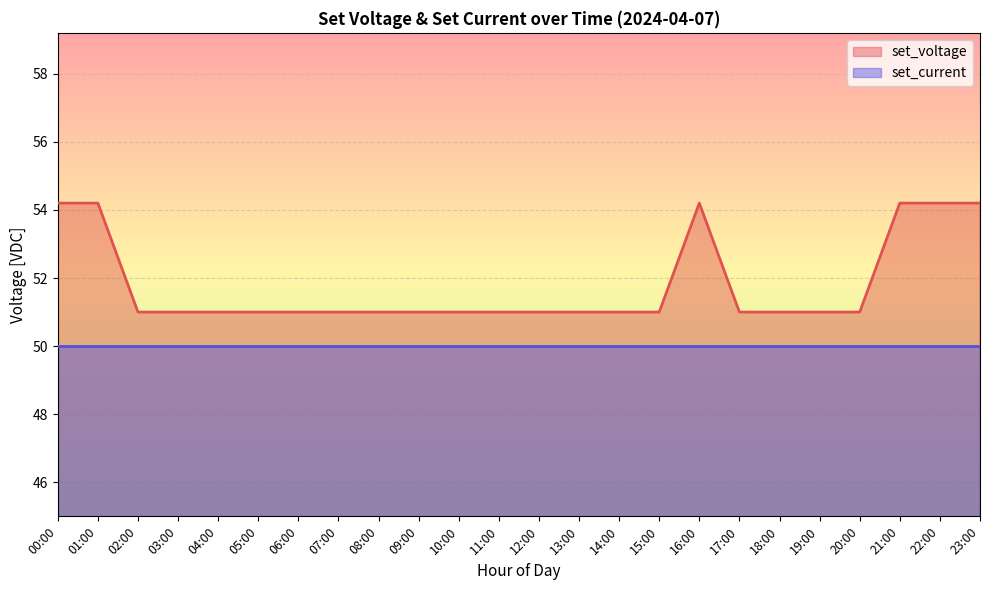

At which category does the data reach its first local peak?

16:00